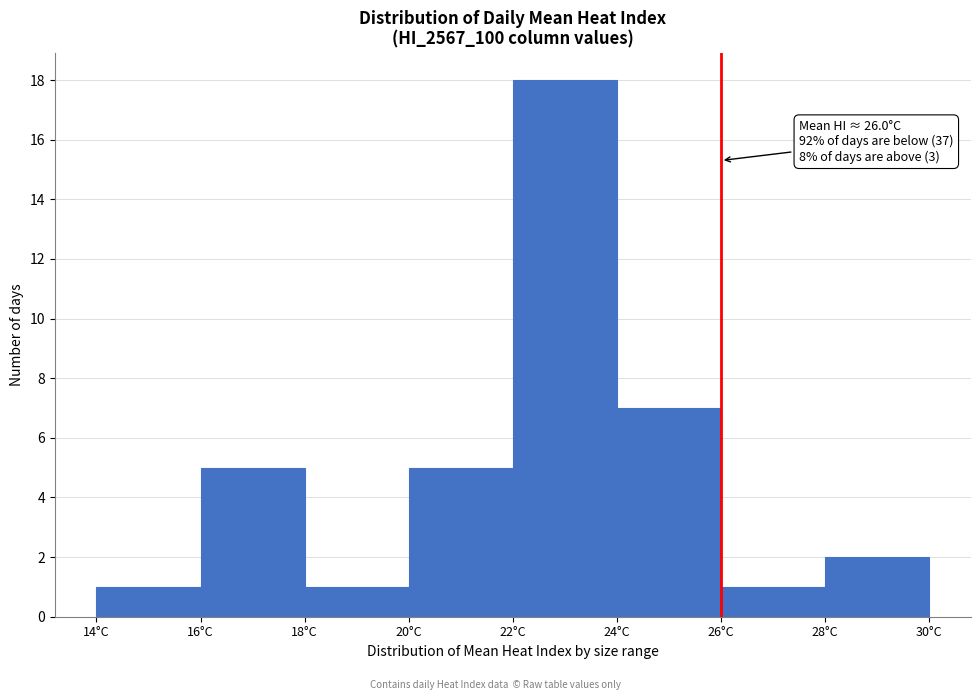

Which range on the x-axis has the tallest bar?

22 to 24